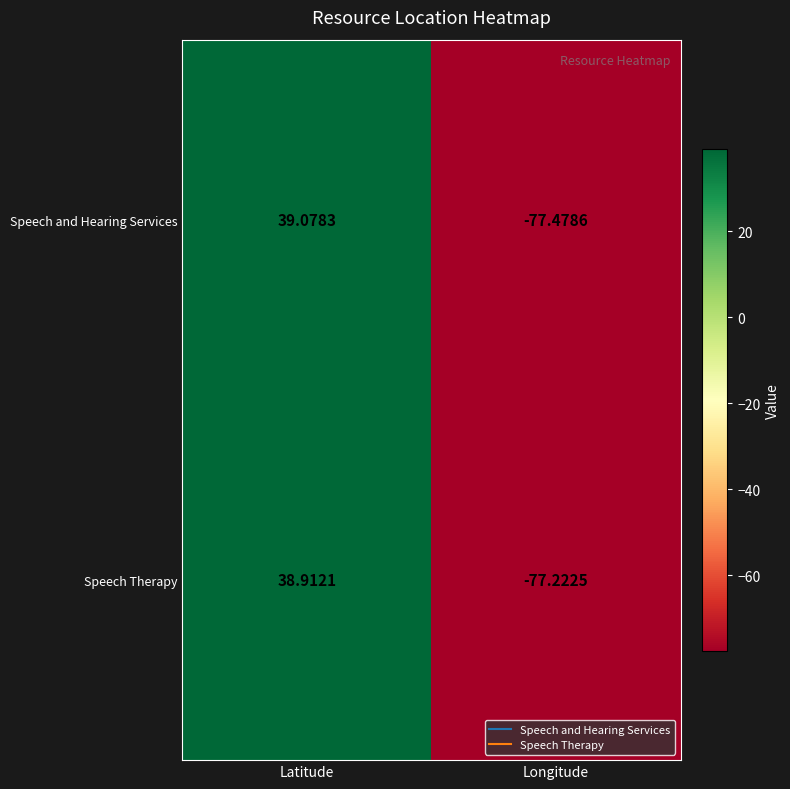

List the series in order of their overall mean, lowest first.

Speech and Hearing Services, Speech Therapy